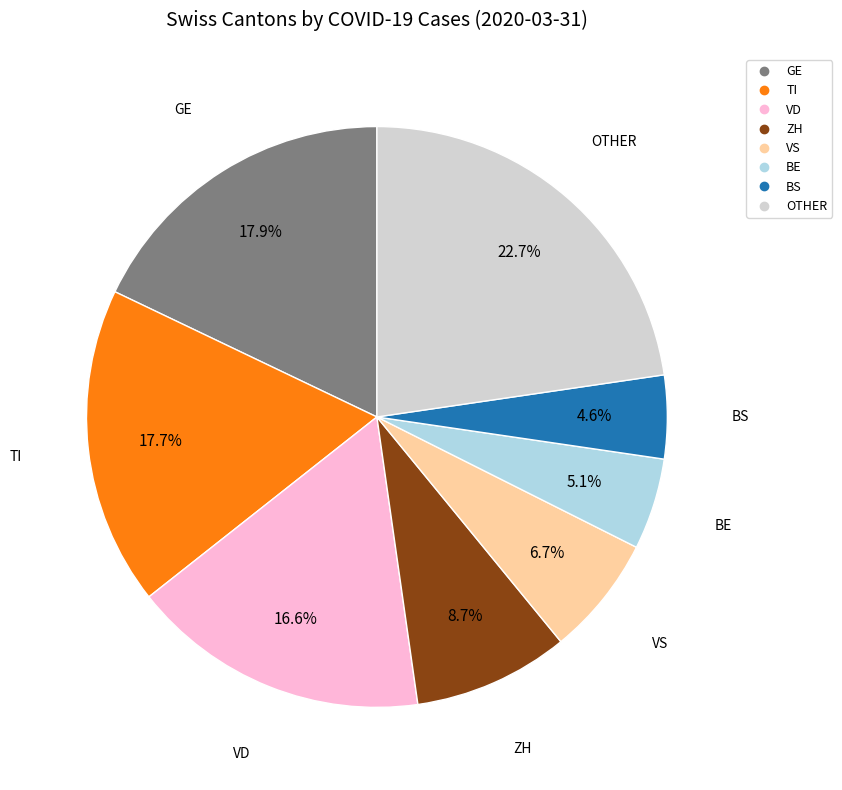

Which slice is the largest?

GE